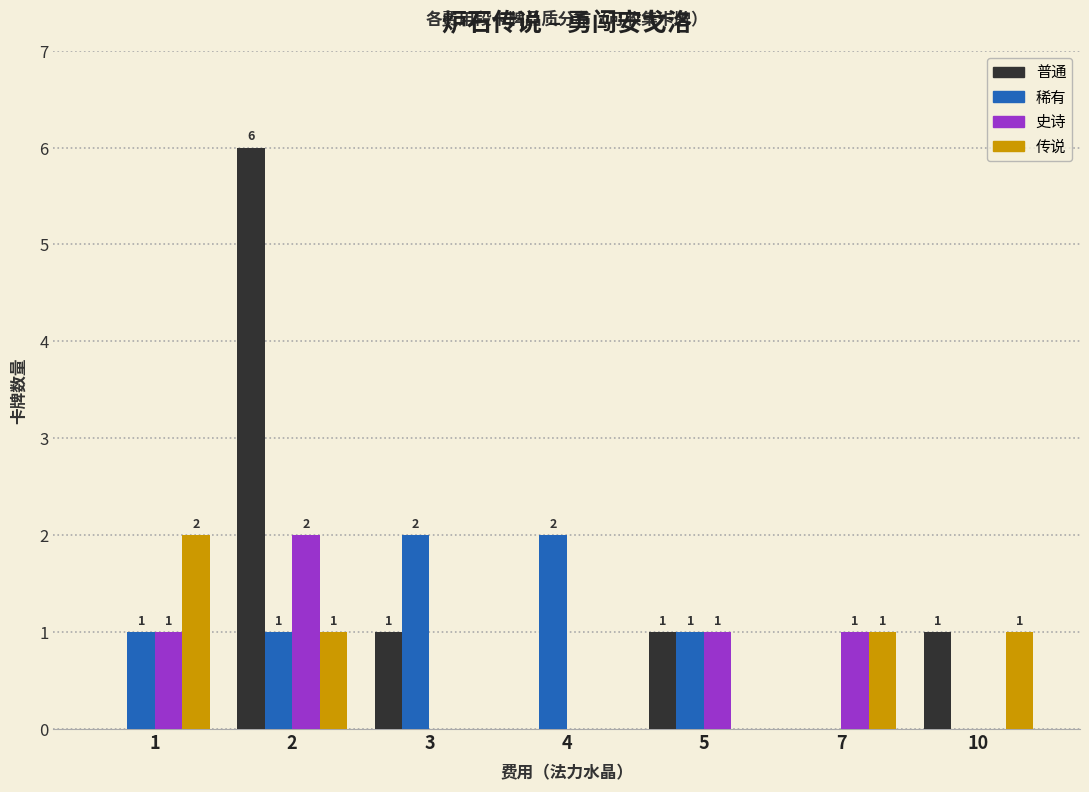

At which label does 传说 first exceed 1?

1